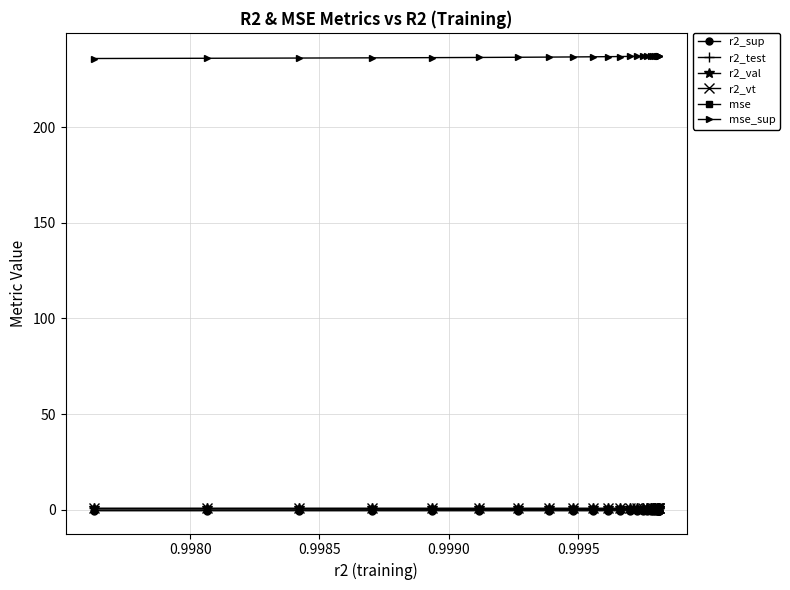

At how many categories does at least one series exceed 149?

25